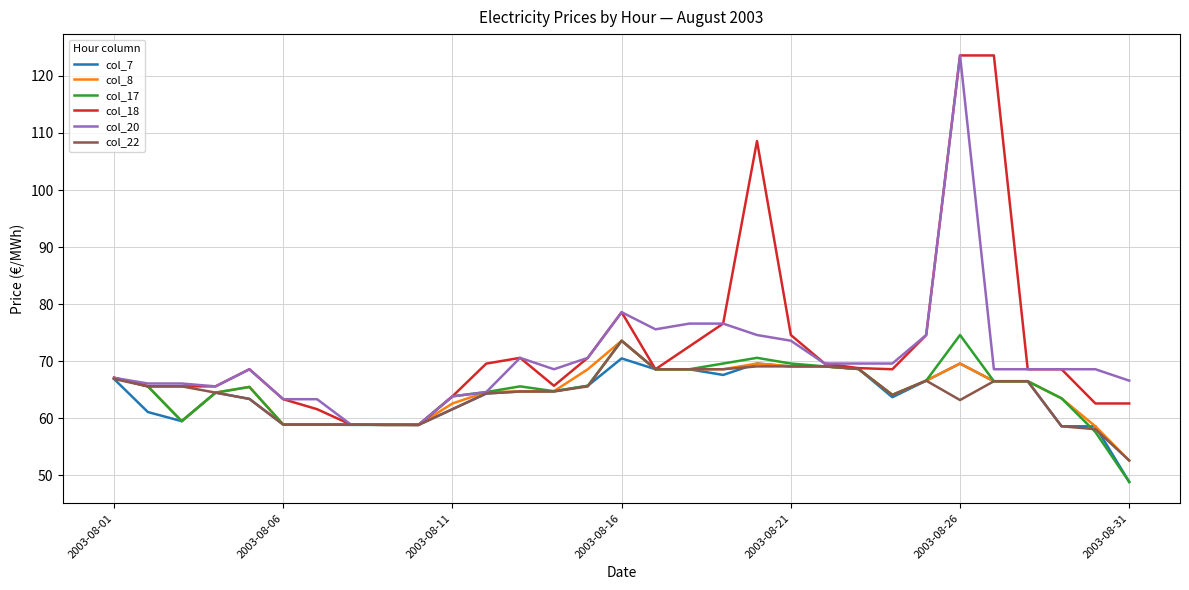

What is the lowest value of the col_17 series?

48.8